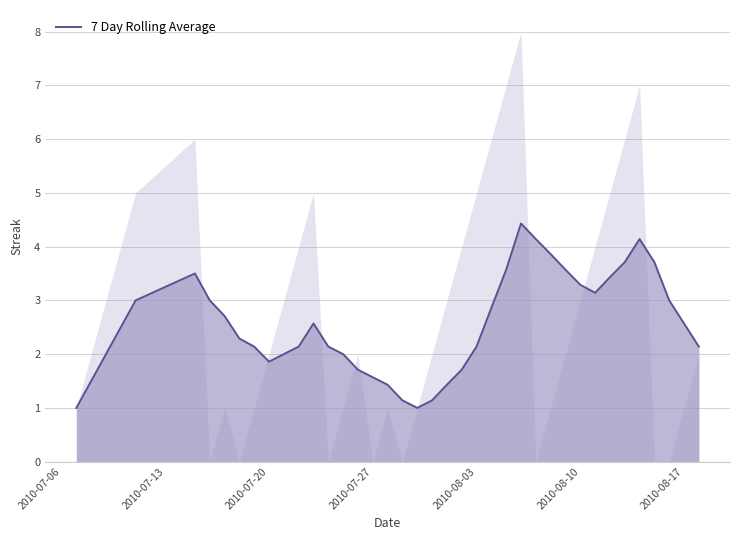

What is the smallest value displayed?

1.0